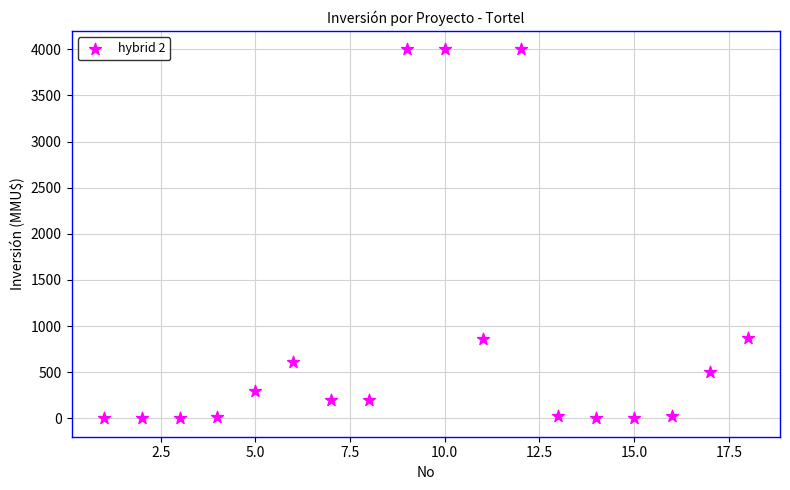

What is the range of X values (max minus min)?

17.0